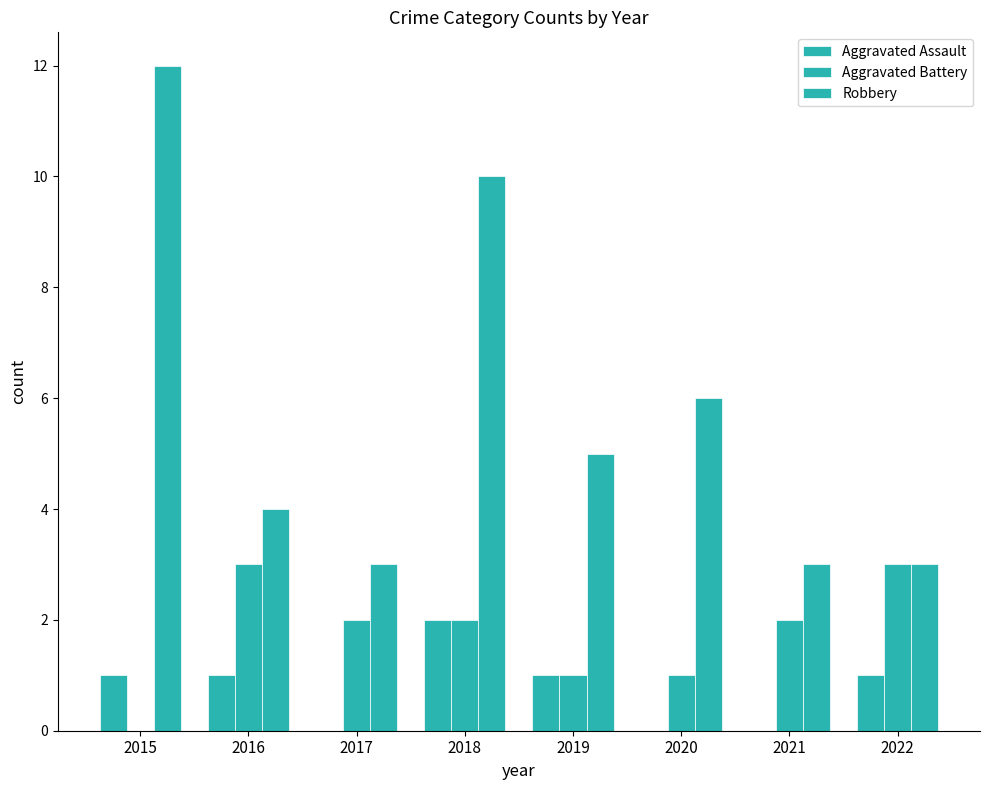

Which series has the largest total across all categories?

Robbery